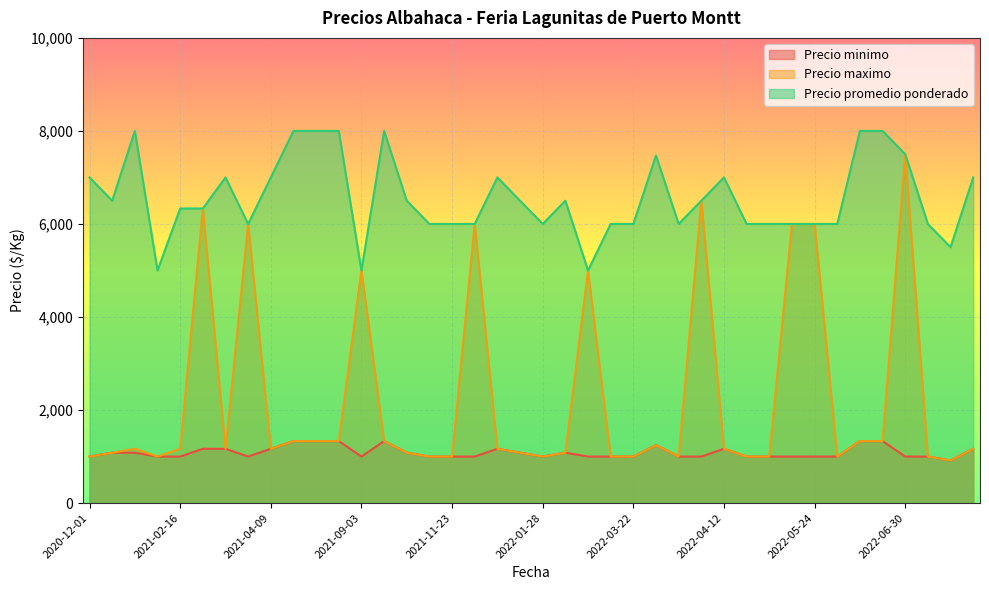

What is the label of the 30th point from the right?

2021-04-23